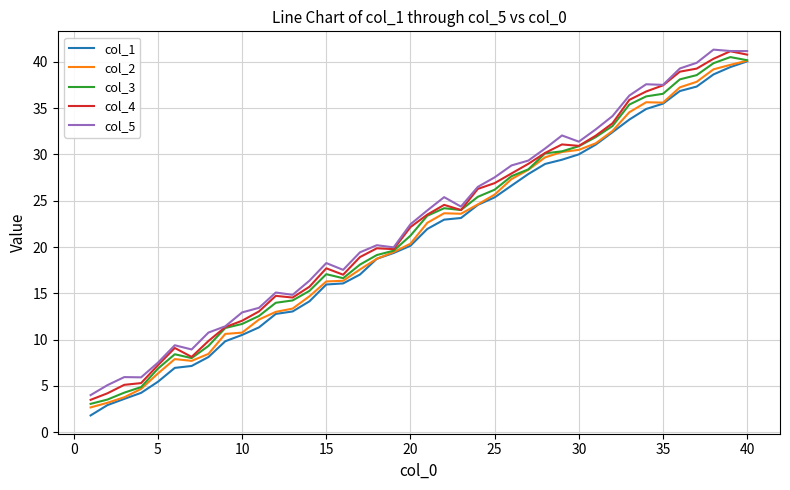

What is the maximum value for col_4?

41.1